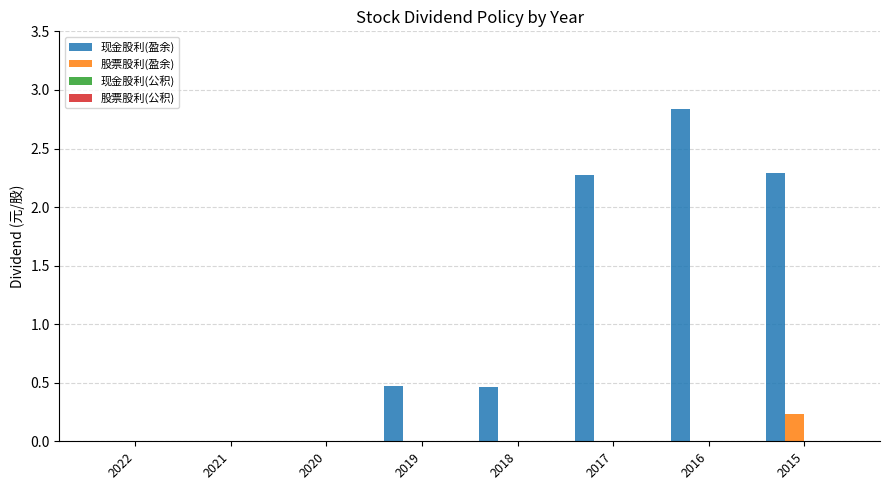

What is the total value across all series at 2016?

2.8